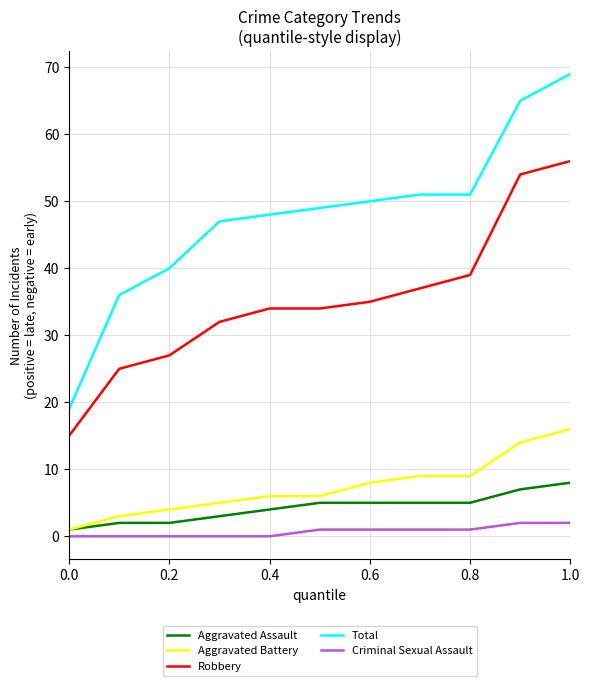

What is the highest value of the Total series?

69